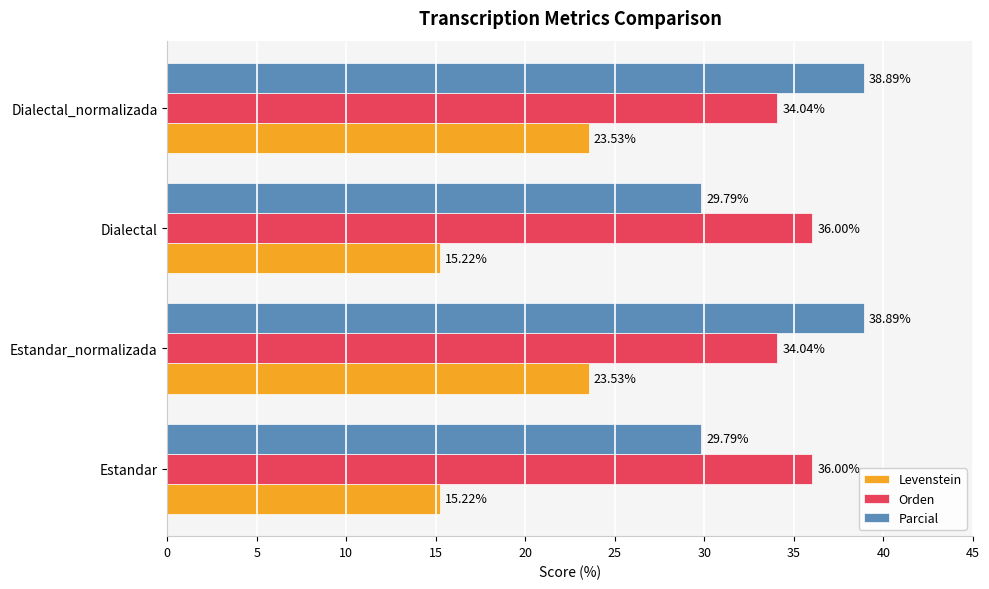

How many data points in Parcial are above 38?

2